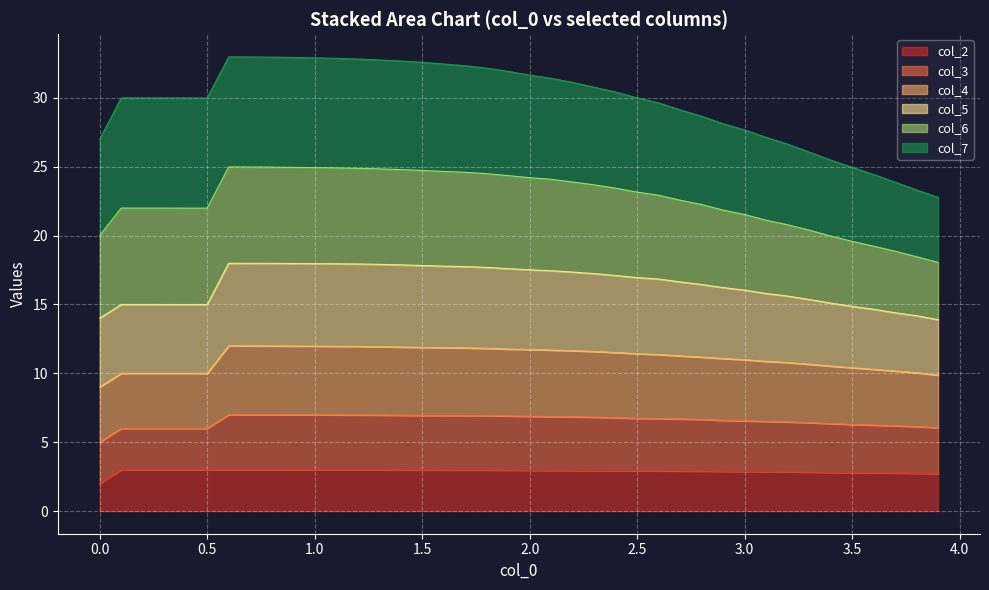

Which category has the highest value across all series?

0.6